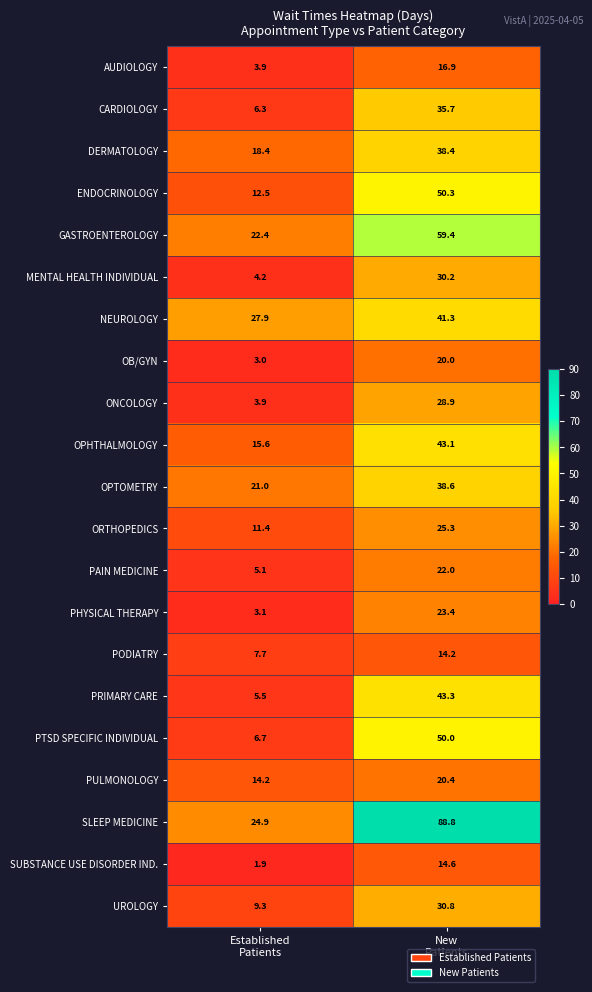

Which series has the widest spread of values?

SLEEP MEDICINE